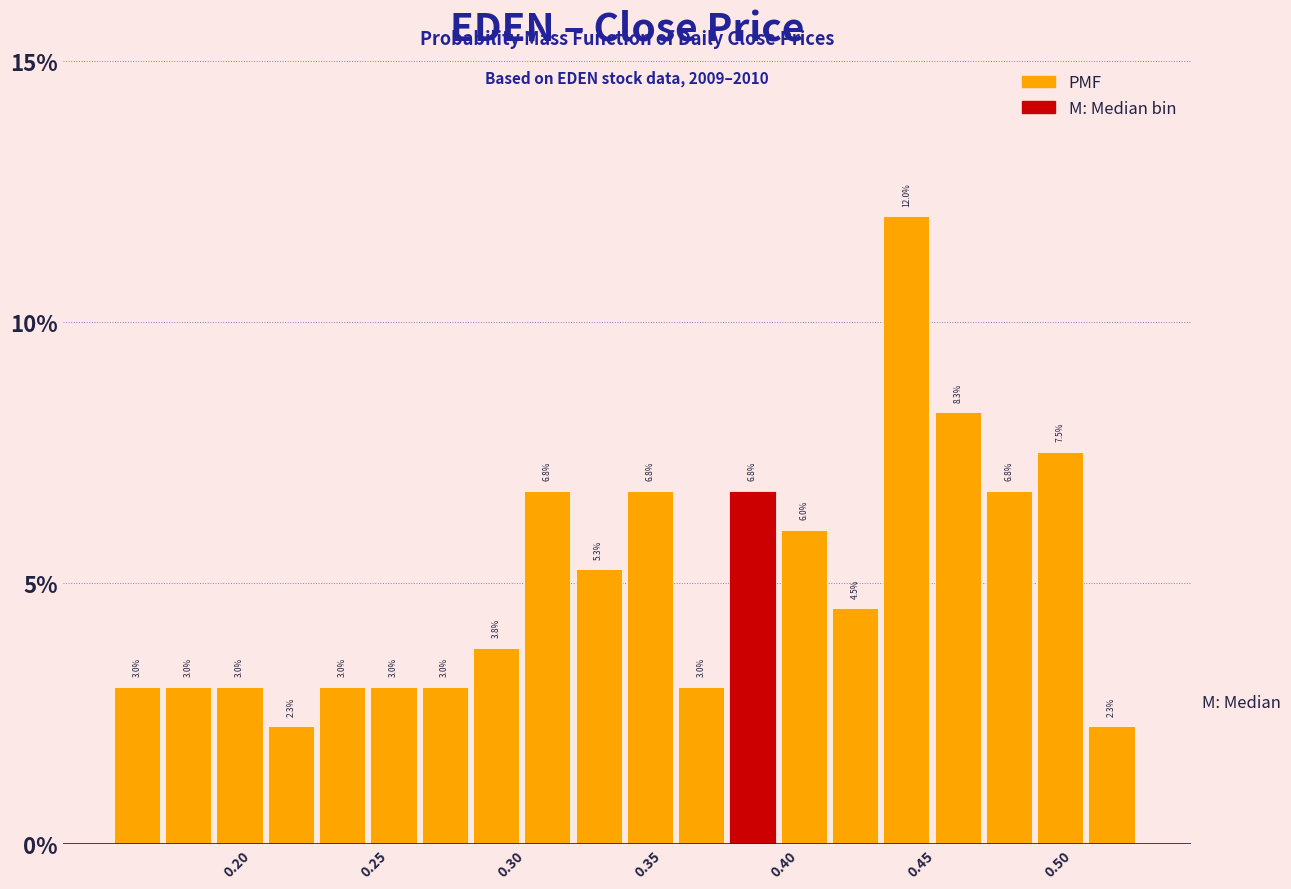

Read against the x-axis, roughly where is the centre of the tallest bar?

0.445